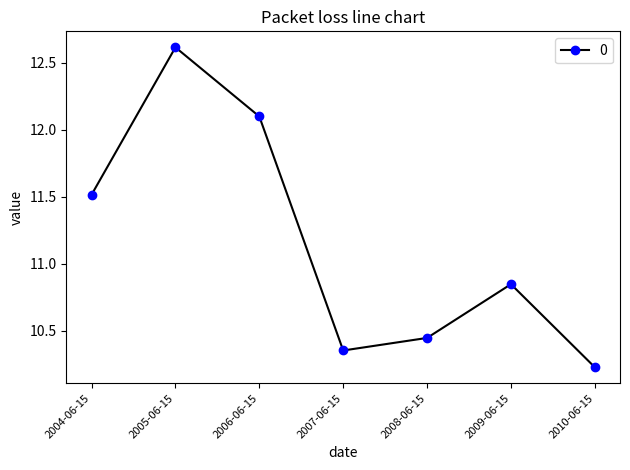

Which label corresponds to the largest value in the chart?

2005-06-15